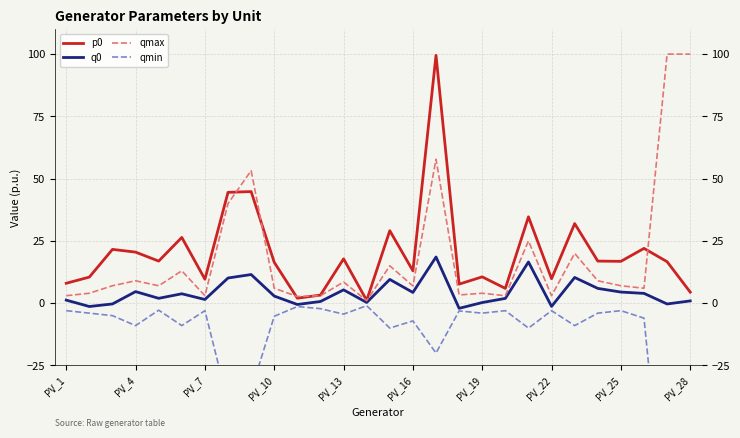

What is the difference between the second highest and second lowest values in the q0 series?

17.9